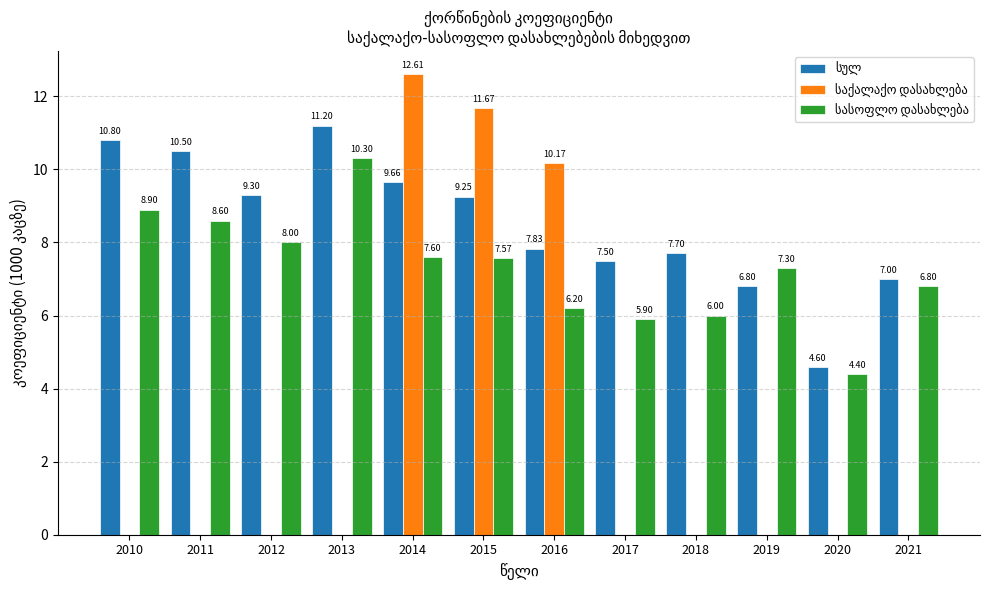

At which category is the sum across all series the highest?

2014